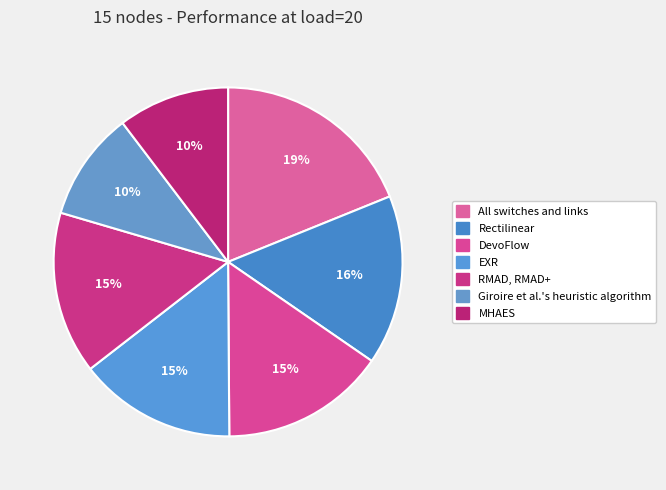

To the nearest percent, what is the difference between the MHAES and All switches and links slice percentages?

9%